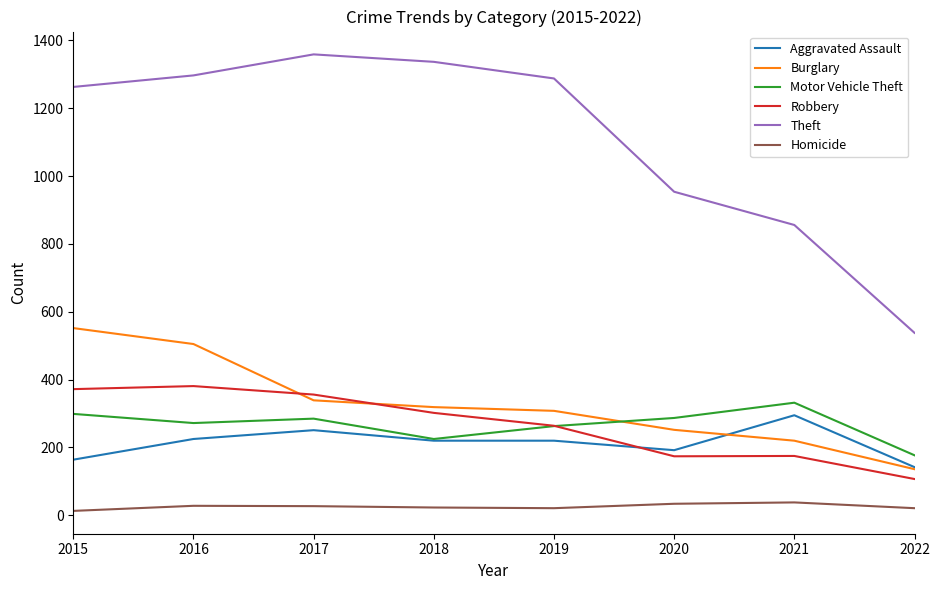

At 2017, list the series in order from largest to smallest.

Theft, Robbery, Burglary, Motor Vehicle Theft, Aggravated Assault, Homicide